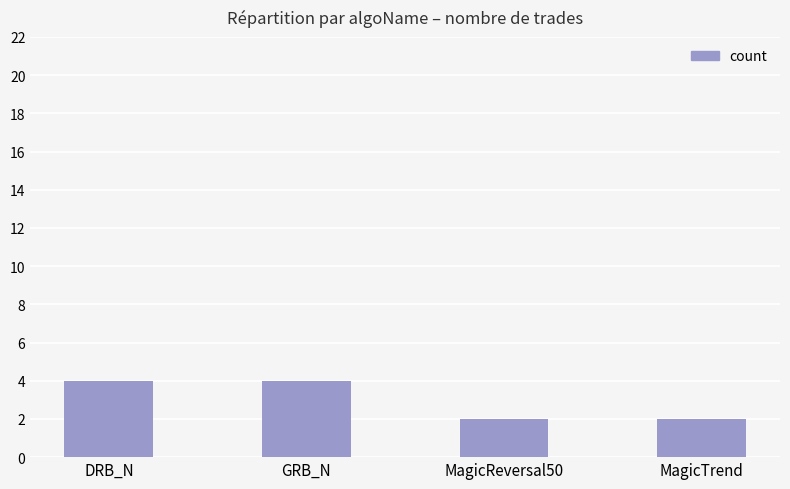

What is the greatest value displayed?

4